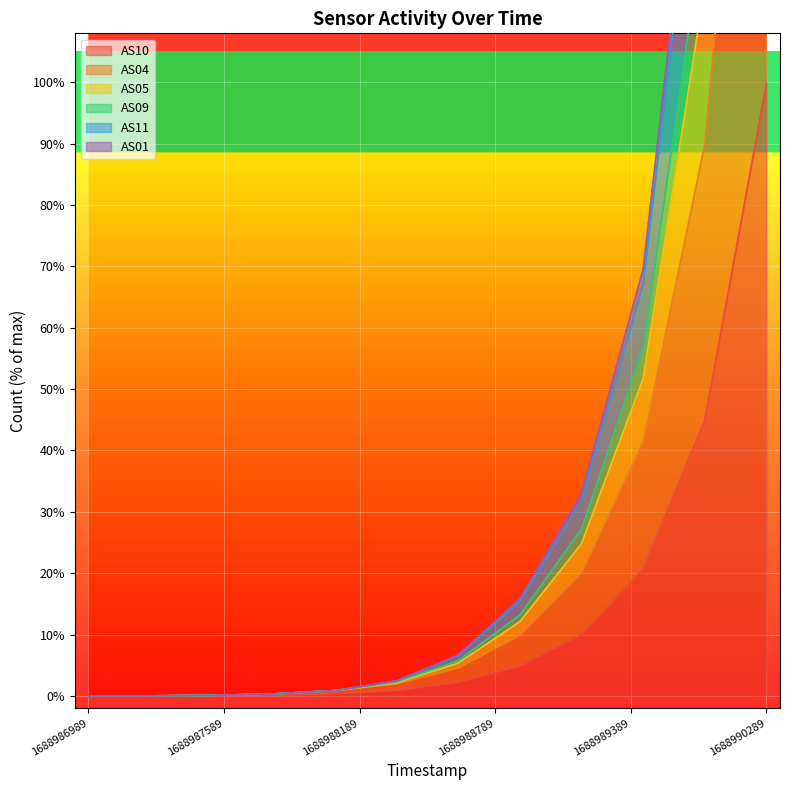

Is it true that AS10 equals 48.7 at 1688986989?

False